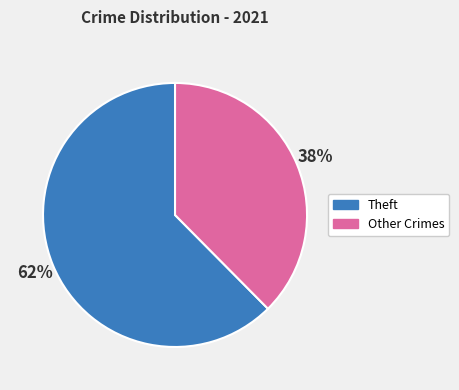

Is there a majority slice in this chart?

Yes